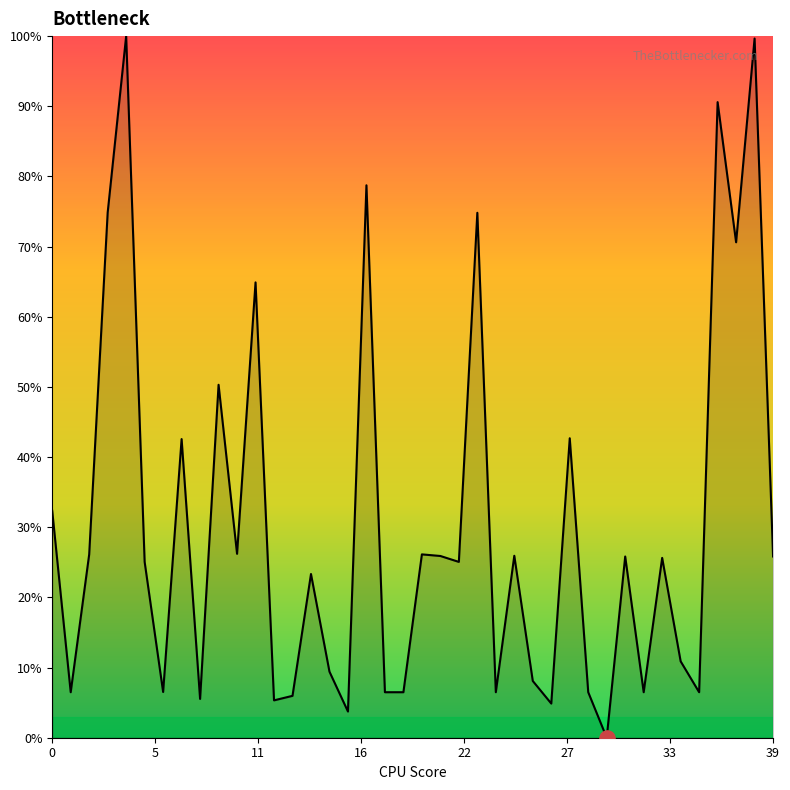

What is the change in value from 12 to 15?

+4.1